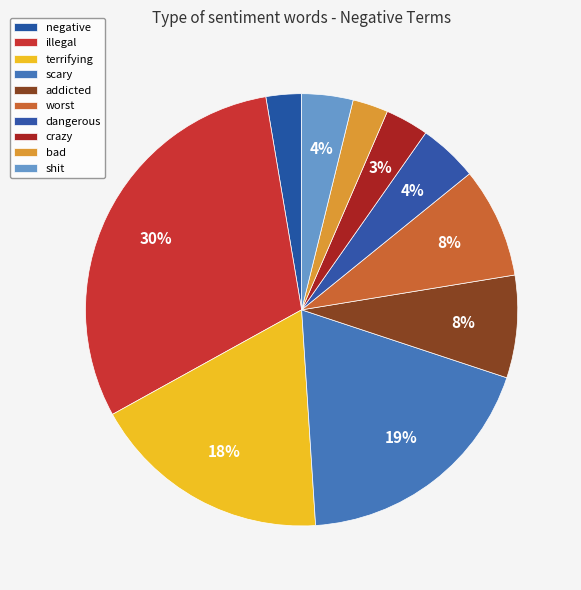

To the nearest percent, what is the combined percentage of worst and terrifying?

26%